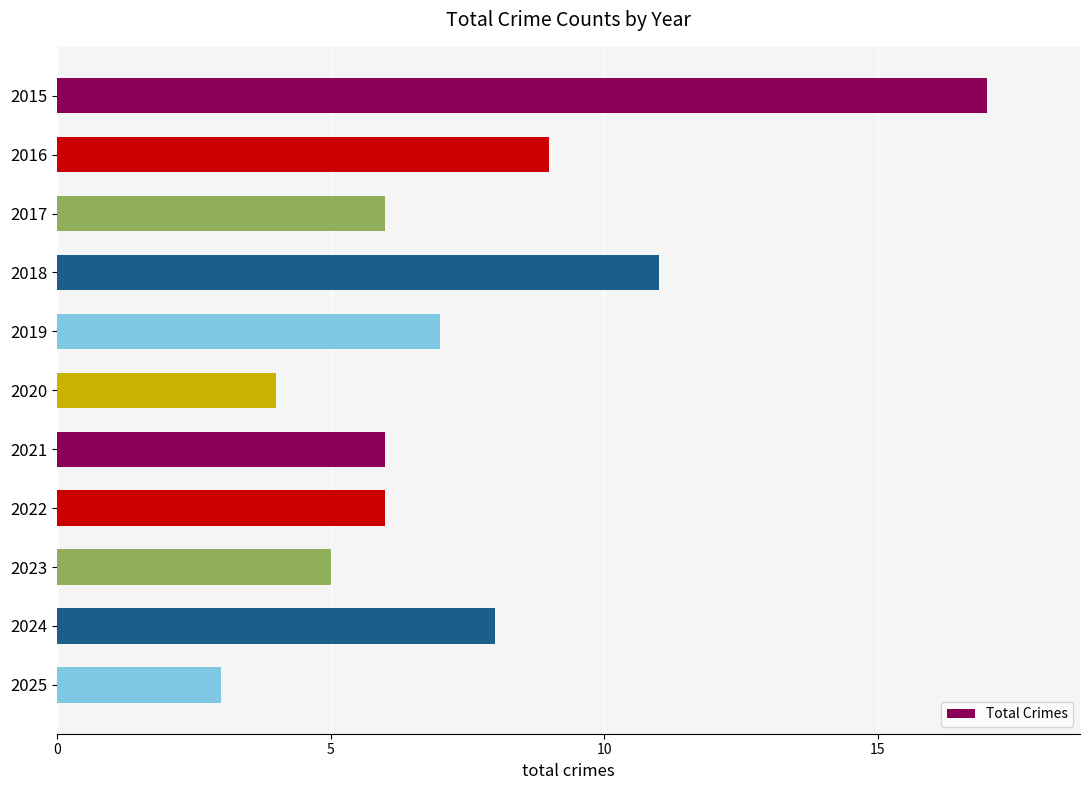

Reading top to bottom, transcribe all the data shown in this chart.

2015=17	2016=9	2017=6	2018=11	2019=7	2020=4	2021=6	2022=6	2023=5	2024=8	2025=3